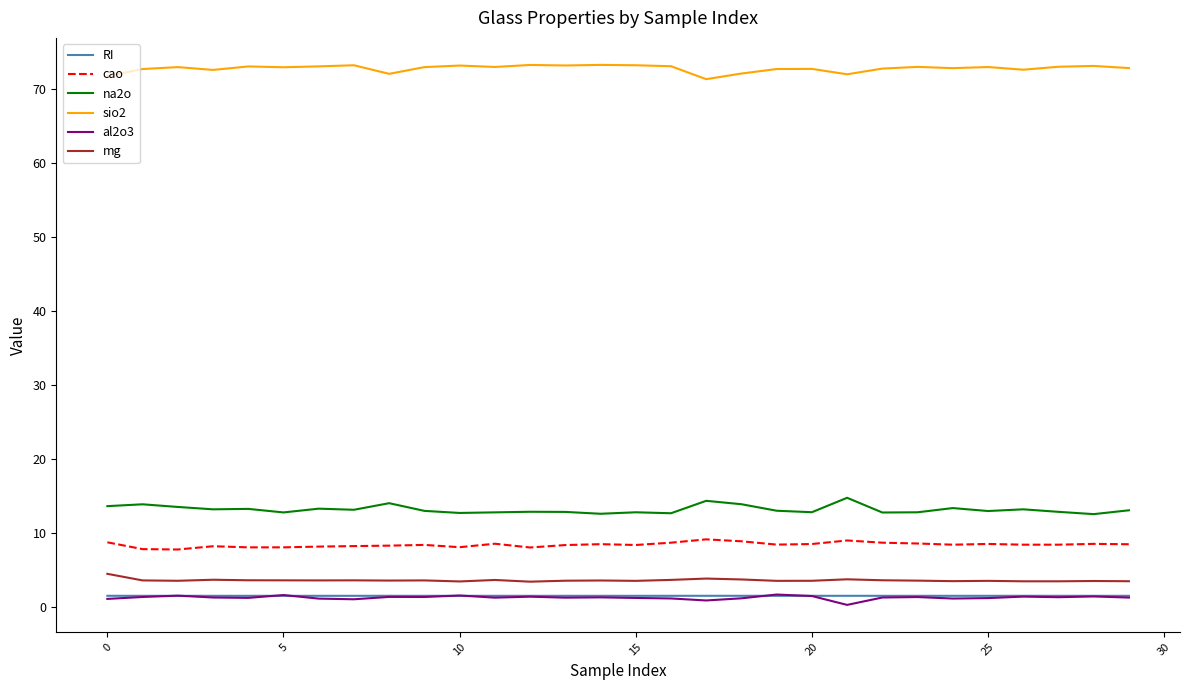

True or false: cao and al2o3 intersect in this chart.

False